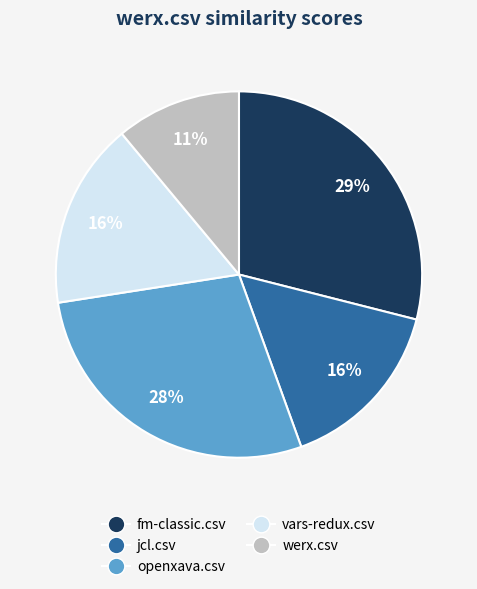

Is there a majority slice in this chart?

No